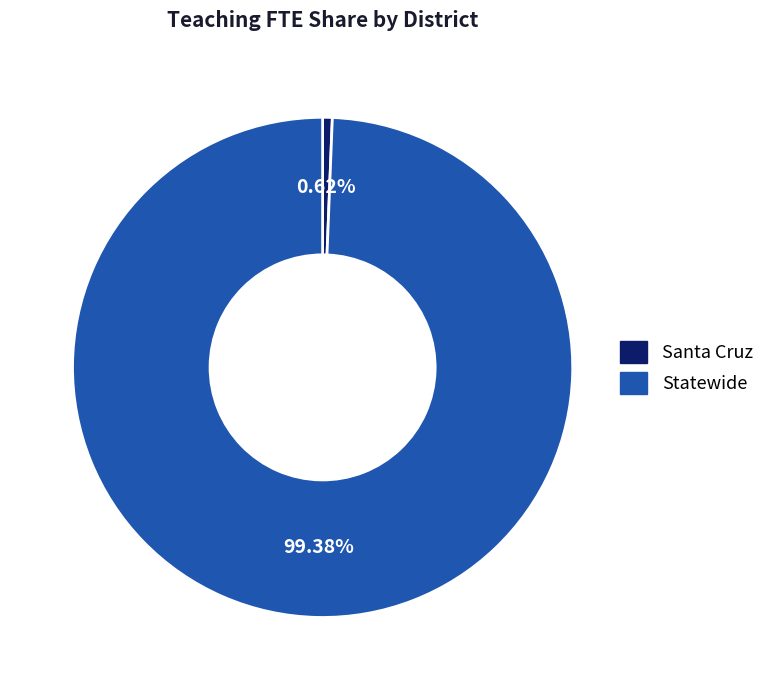

The Santa Cruz slice represents 1% of the pie. True or false?

True